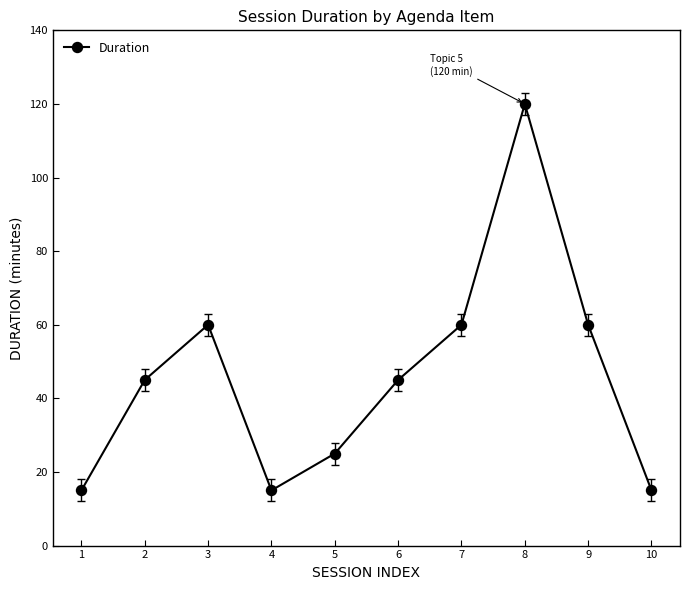

Reading left to right, list all the values displayed in this chart.

1=15	2=45	3=60	4=15	5=25	6=45	7=60	8=120	9=60	10=15